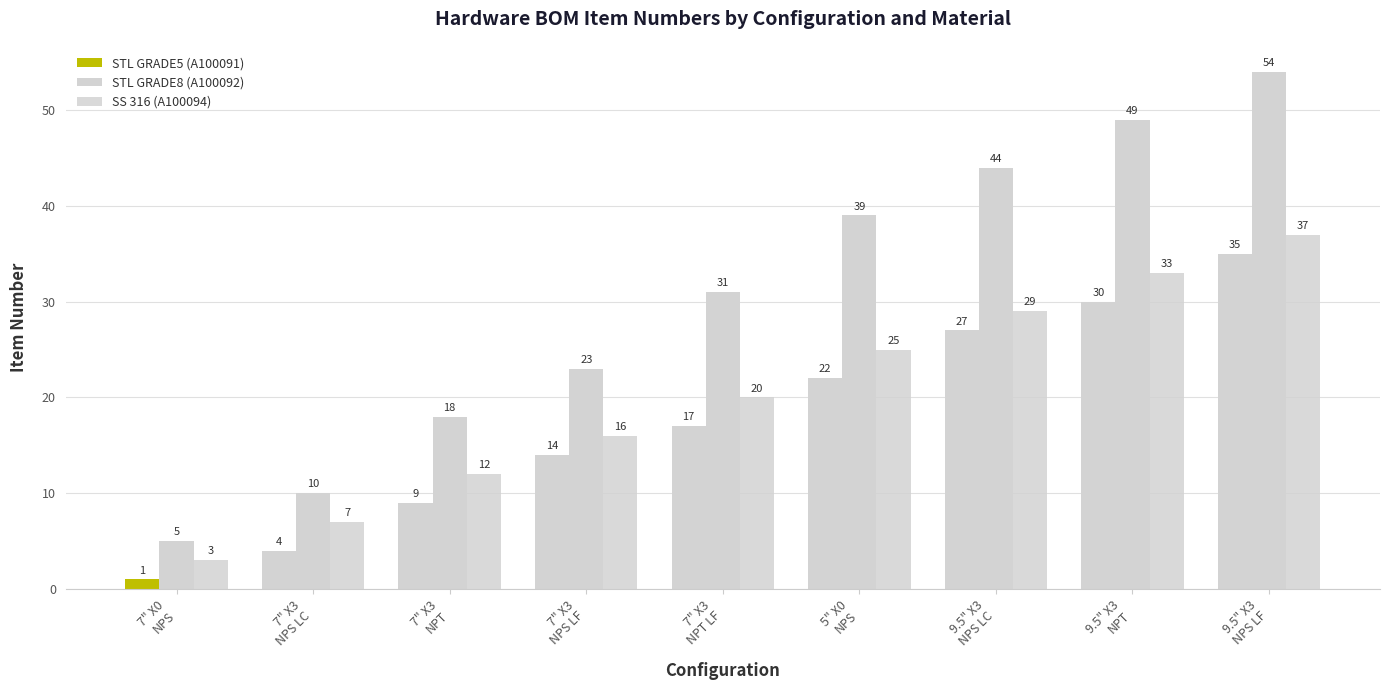

The value of SS 316 (A100094) at 5" X0
NPS is 35. True or false?

False